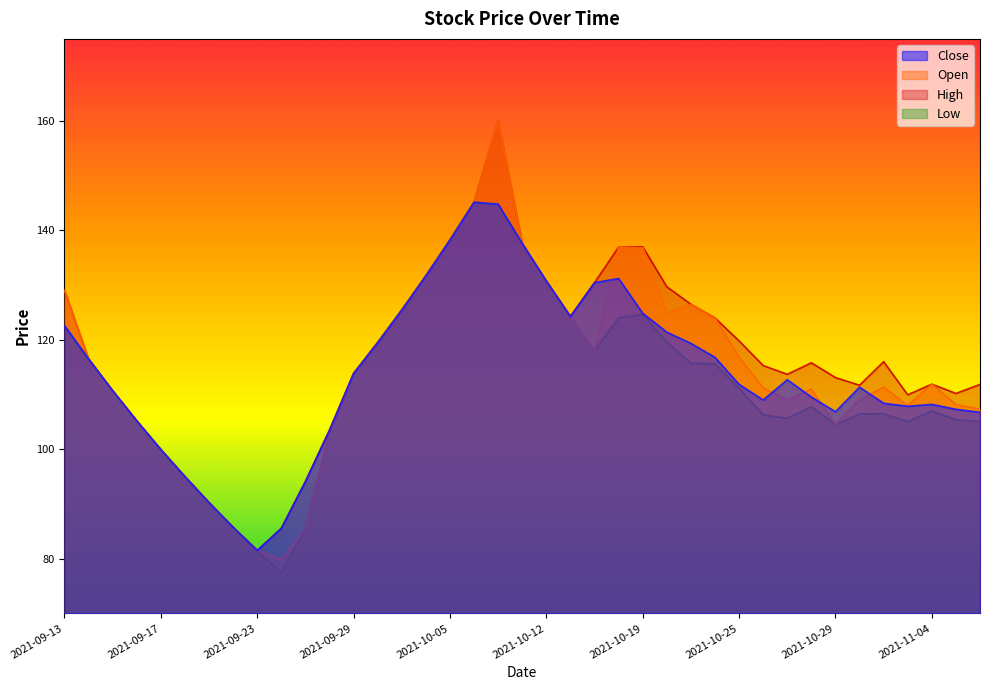

Rank the series by their maximum value, from lowest to highest.

Close, Low, Open, High